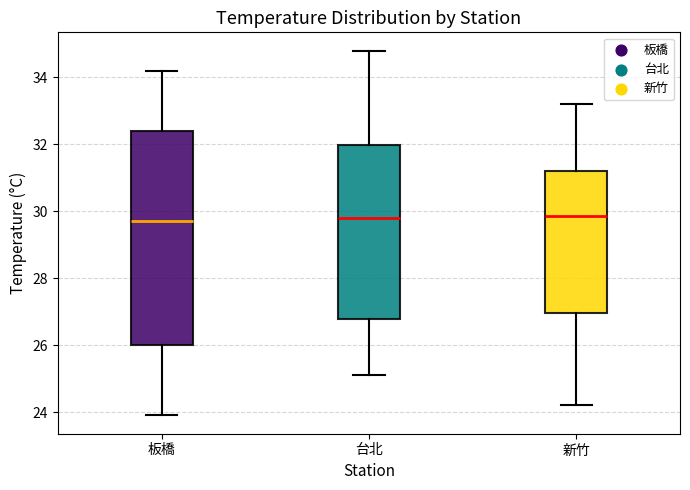

Where does the upper whisker of the box for 板橋 end on the y-axis? The values are not printed on the chart, so give them approximately, as read against the axis.

34.2